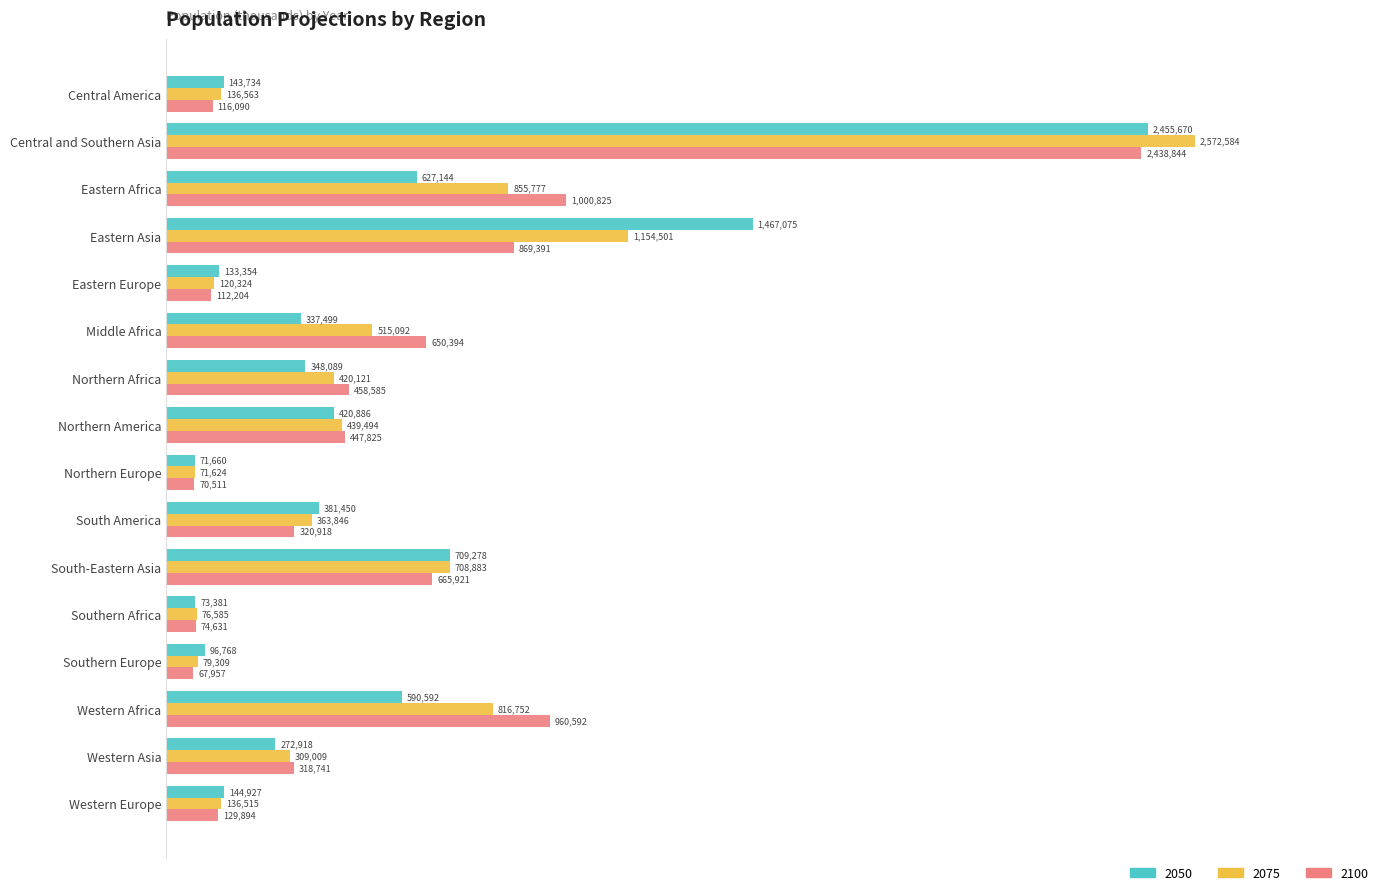

Is it true that 2075 equals 2572584 at Central and Southern Asia?

True